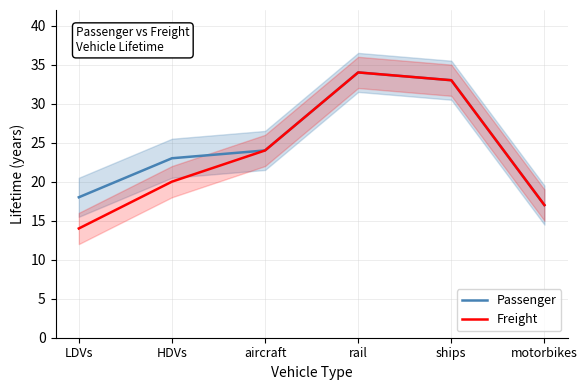

True or false: Passenger and Freight intersect in this chart.

False